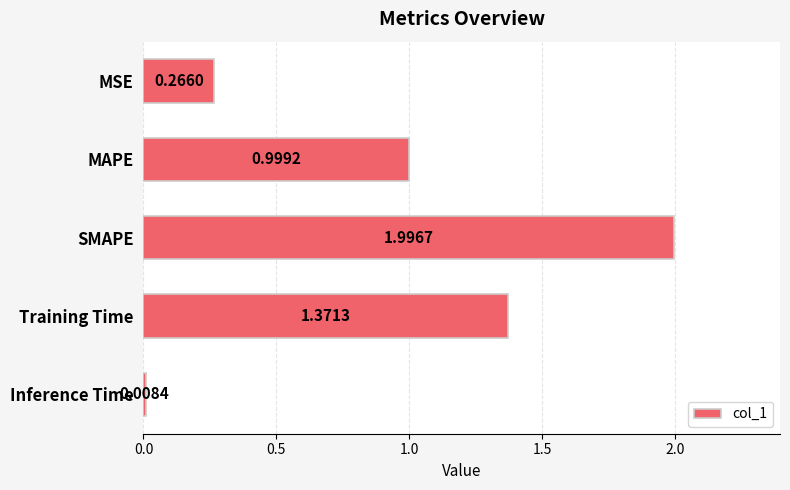

Rank the categories by value from lowest to highest.

Inference Time, MSE, MAPE, Training Time, SMAPE